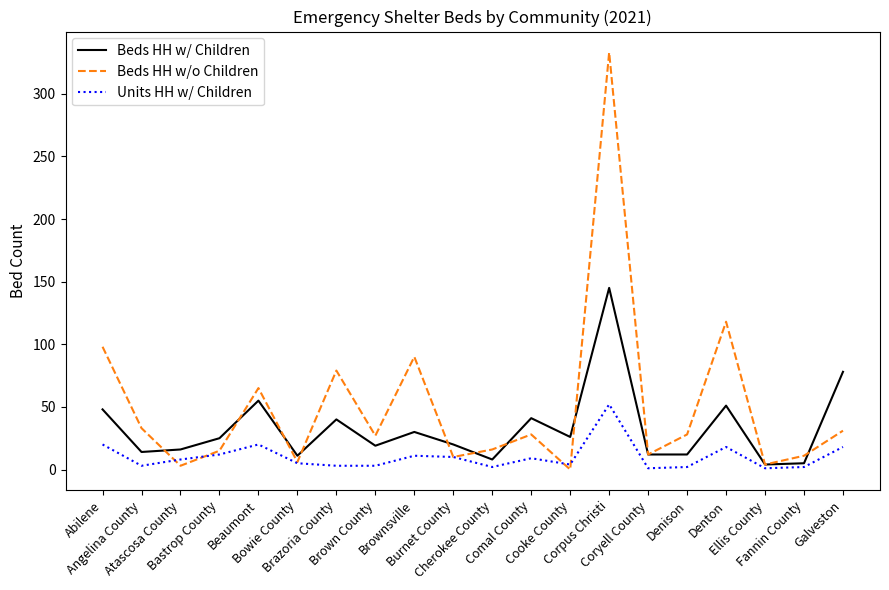

How many lines are shown in the chart?

3